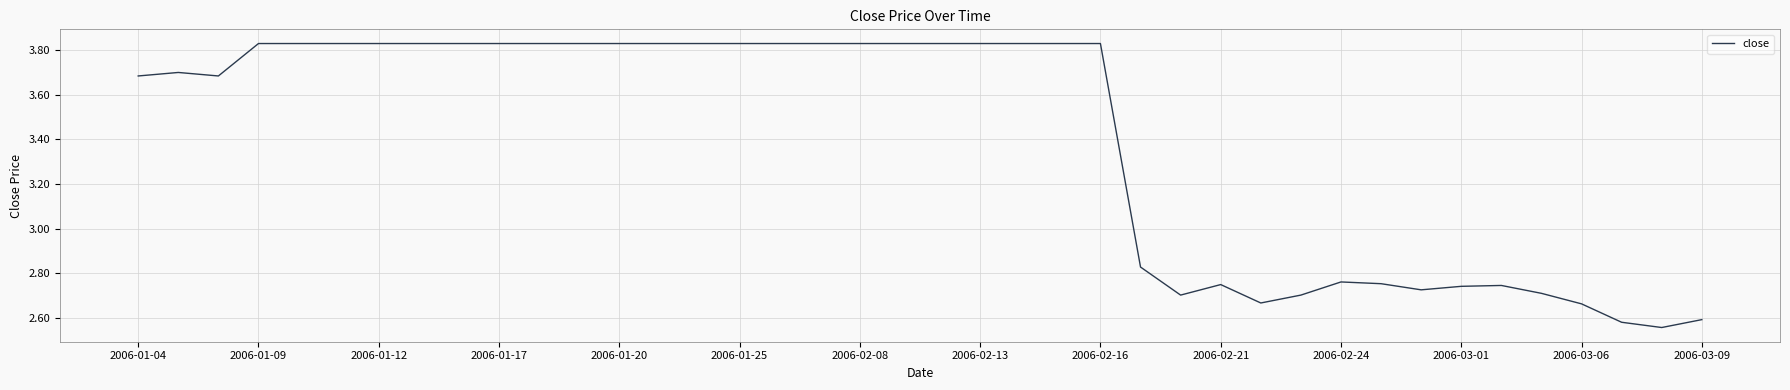

What is the difference between the maximum and minimum values?

1.3